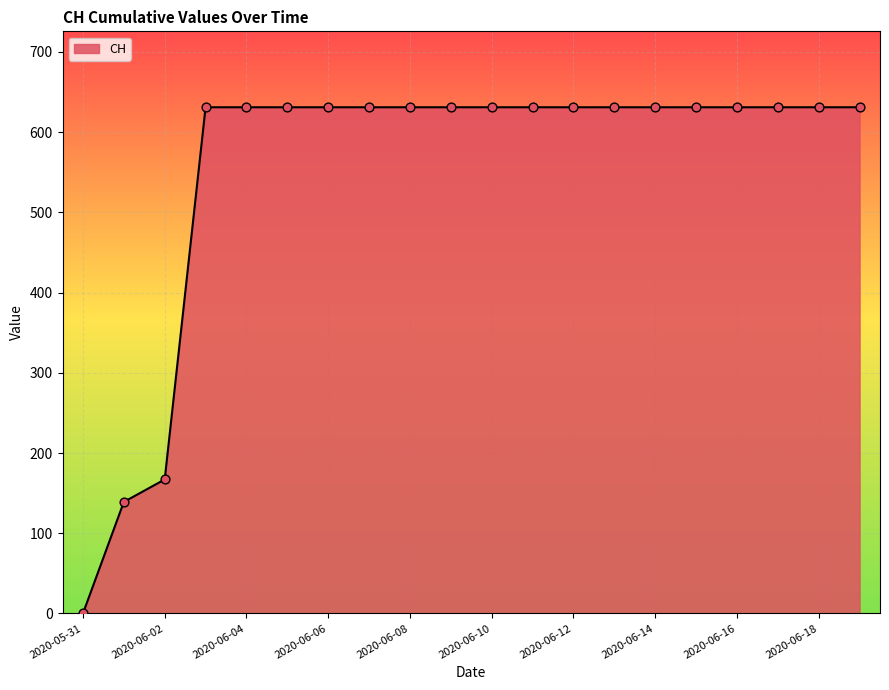

What is the maximum value shown in the chart?

631